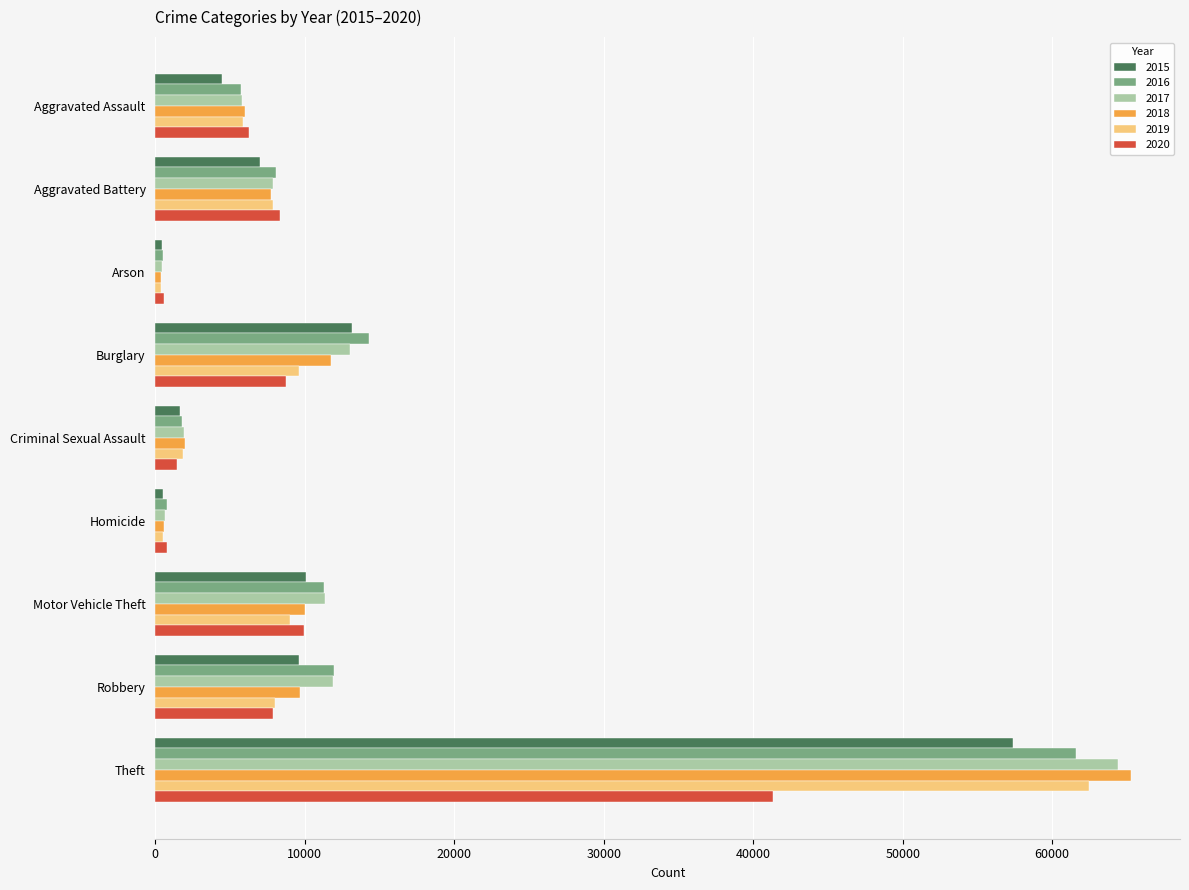

What is the minimum value for 2017?

444